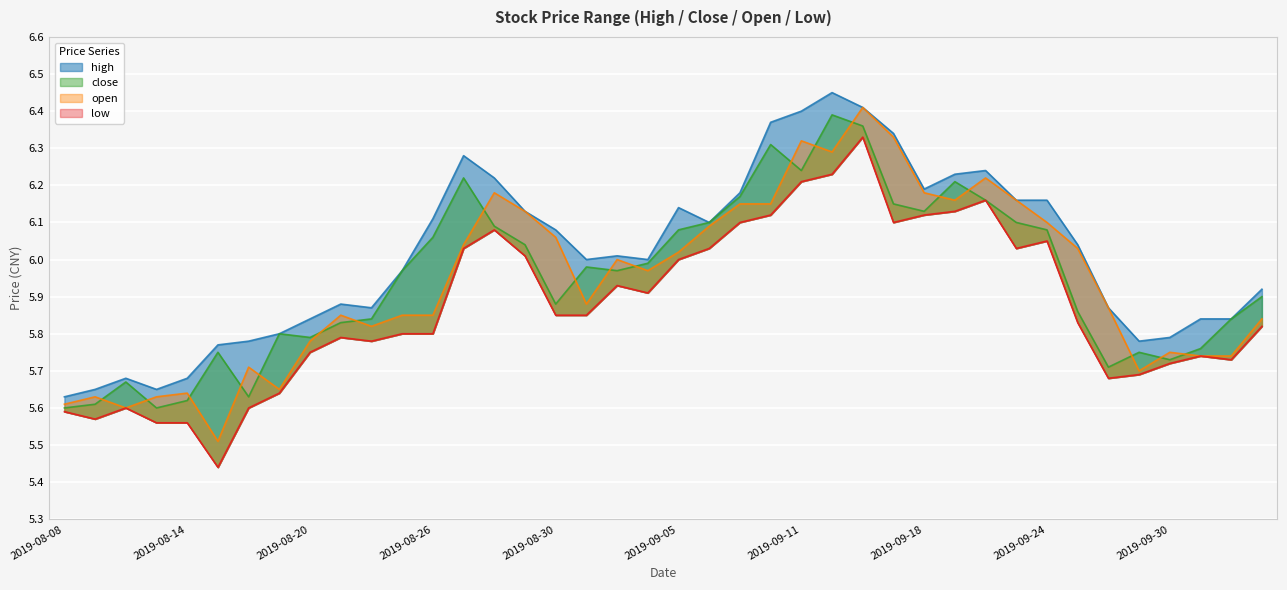

What is the sum of all low values?

235.0